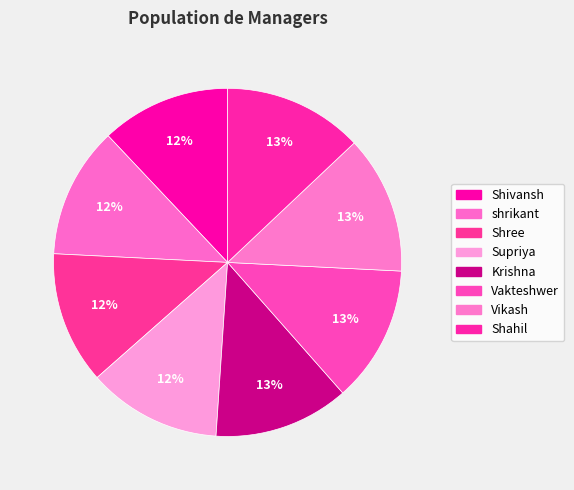

Which slice is the smallest?

Shivansh